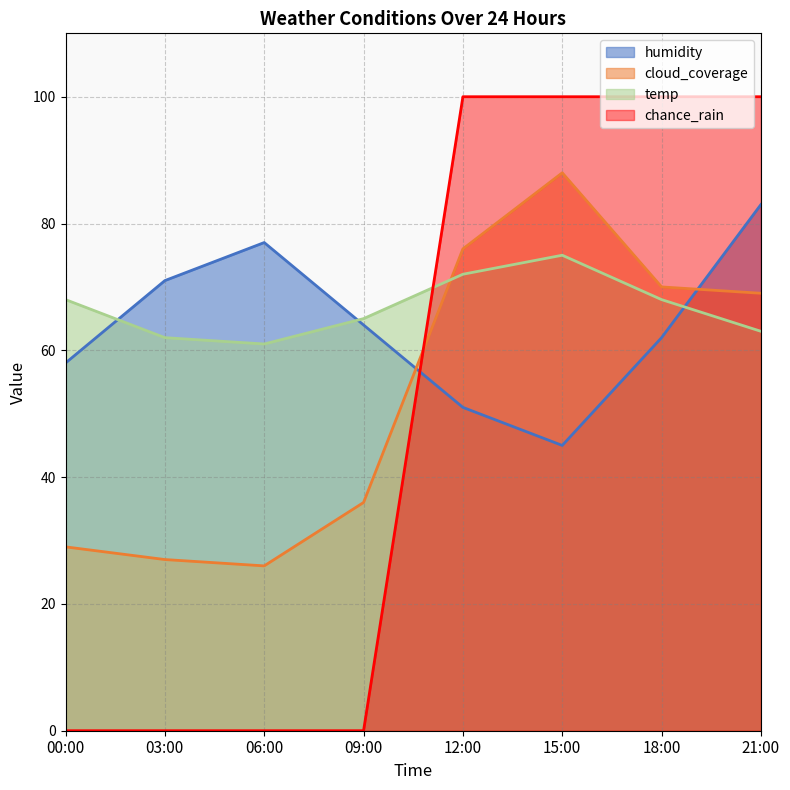

What position from the left is 18:00?

7